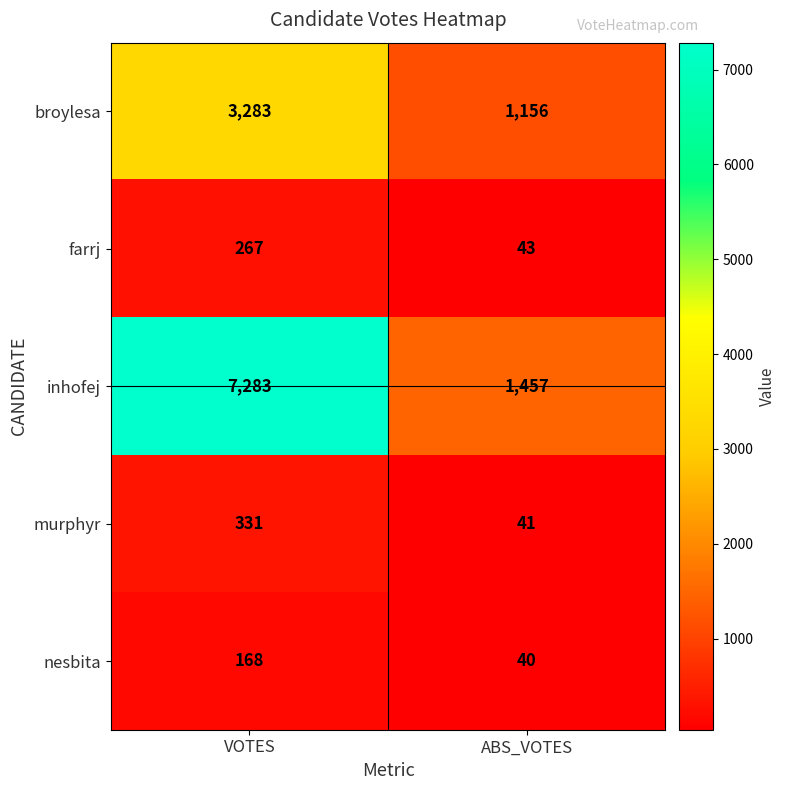

Which series changed the most between VOTES and ABS_VOTES?

inhofej